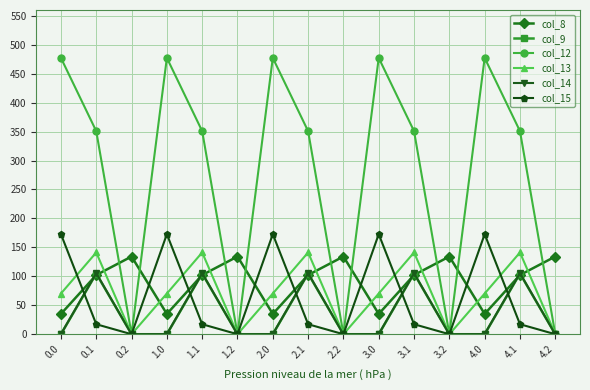

How many data points in col_12 are above 350?

10